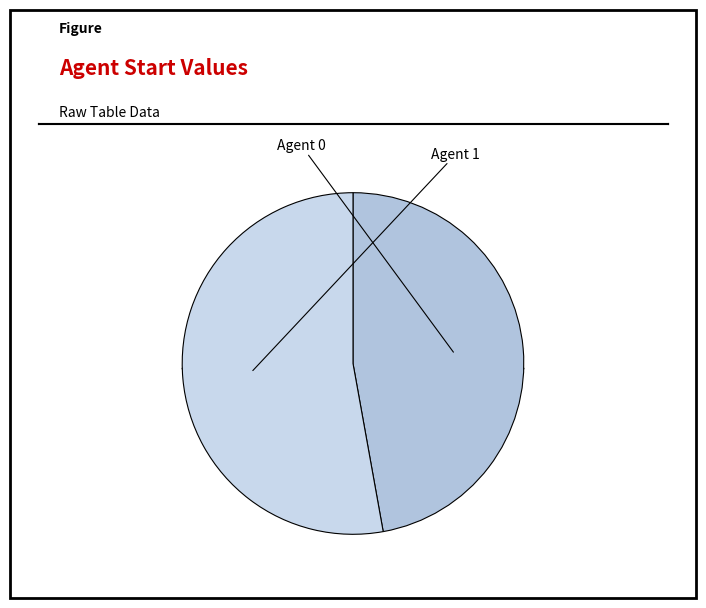

How many segments does this pie chart have?

2